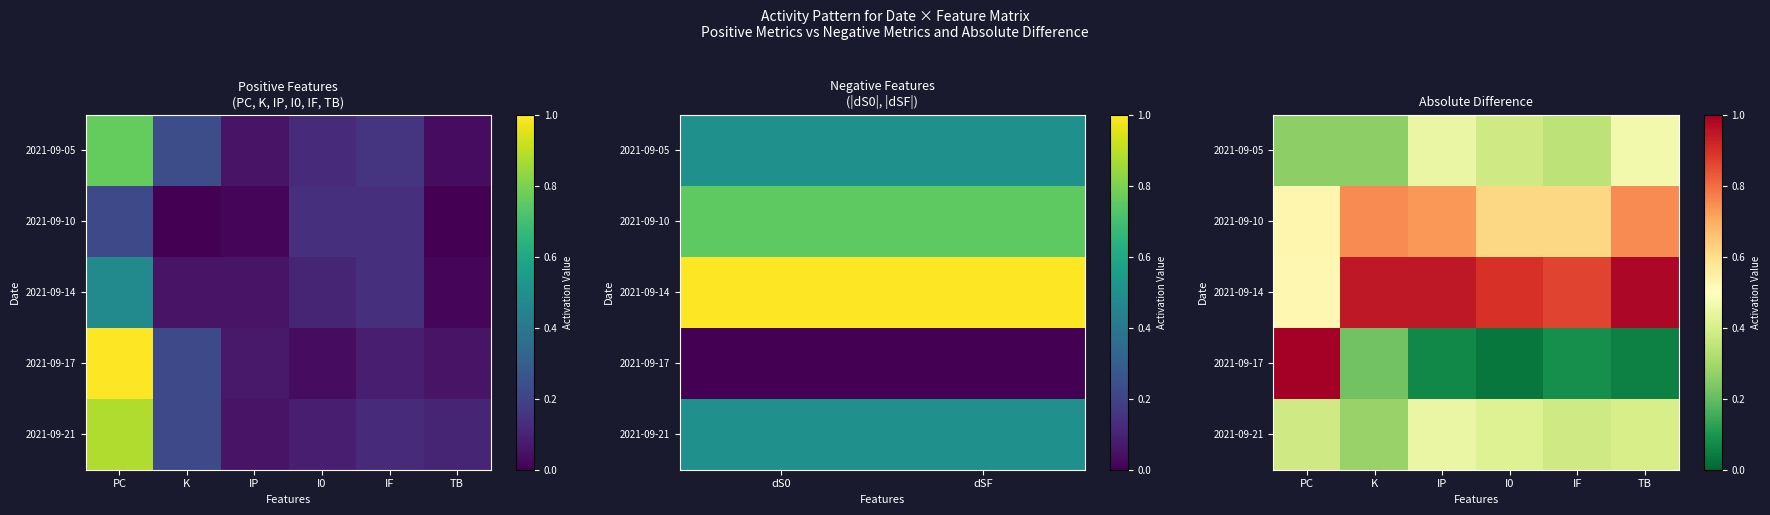

What is the maximum value shown in the chart?

1.0